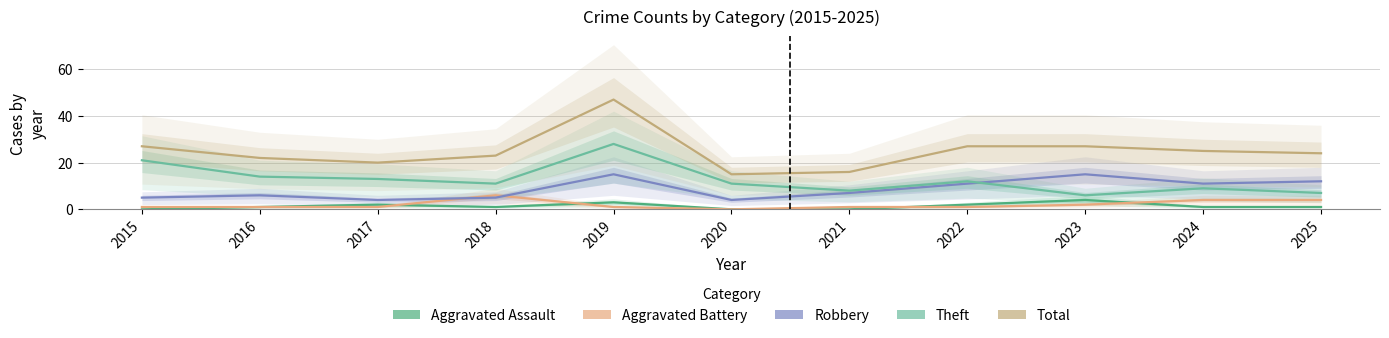

What is the difference between the Theft values at 2025 and 2020?

4